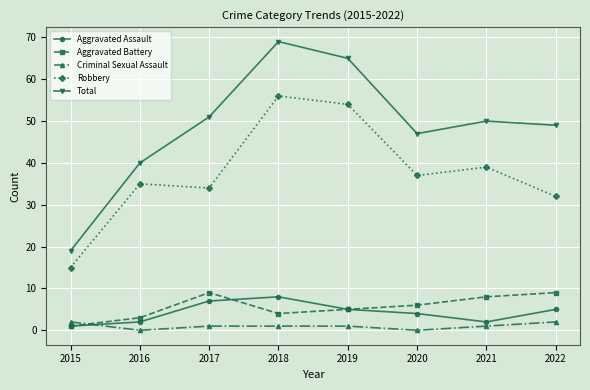

Rank the categories by Robbery value from lowest to highest.

2015, 2022, 2017, 2016, 2020, 2021, 2019, 2018